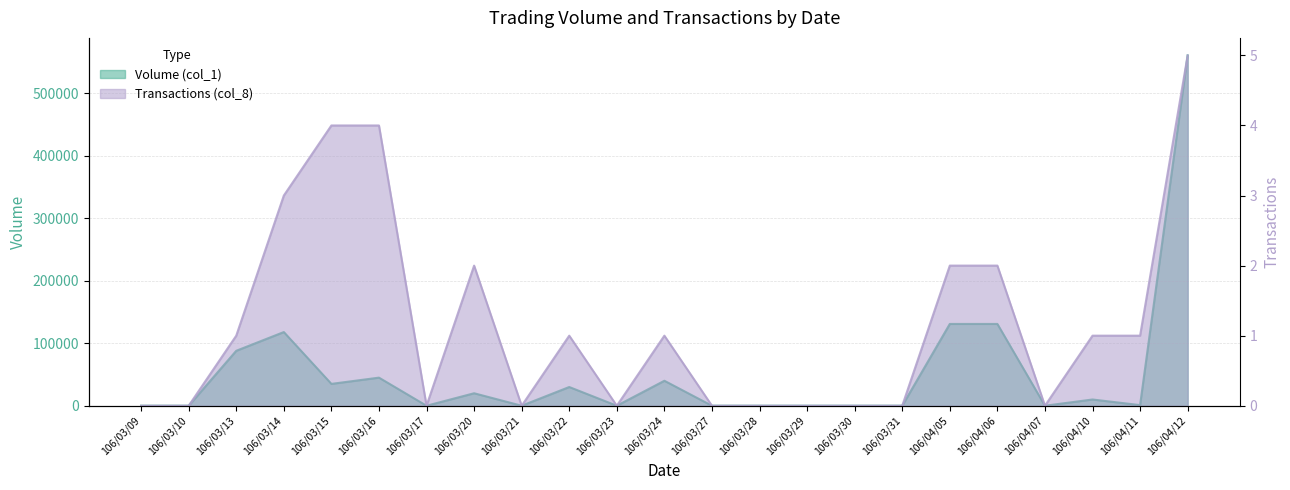

What value does the Transactions (col_8) series have at 106/03/24?

1